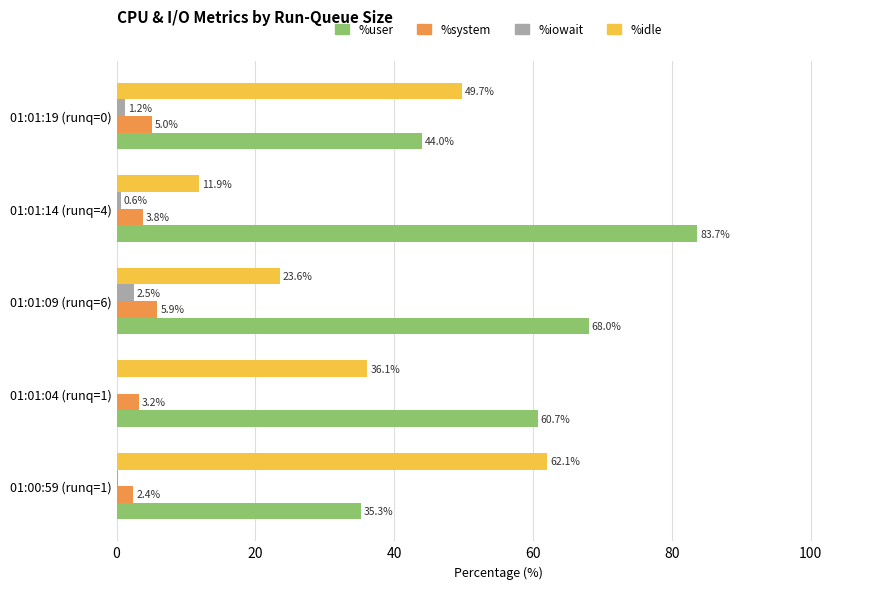

Is the value of %user at 01:00:59 (runq=1) greater than the value of %system at 01:01:14 (runq=4)?

Yes